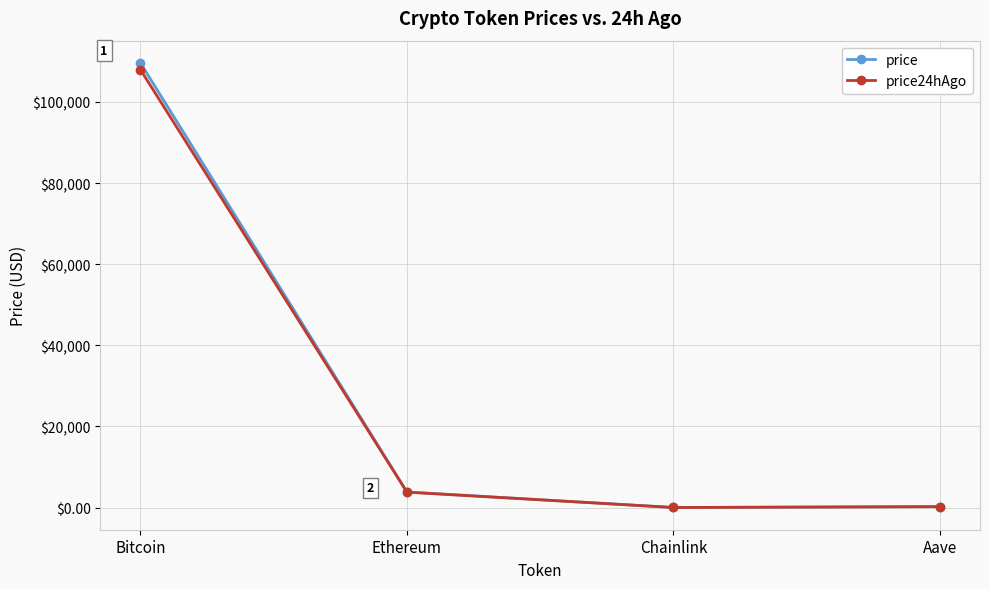

Which series changed the most between Bitcoin and Chainlink?

price